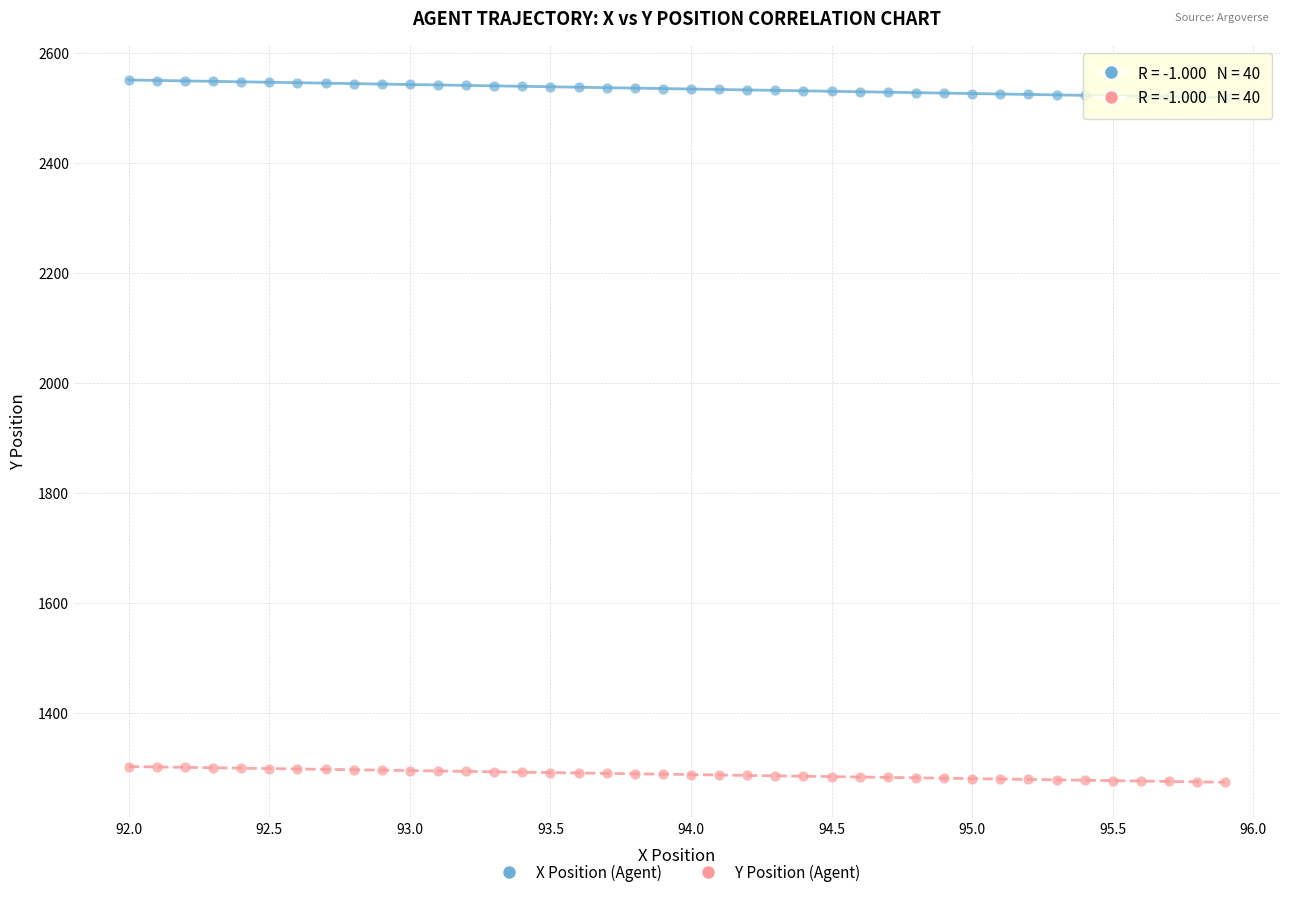

What are all the series names shown in the legend?

X Position (Agent), Y Position (Agent)